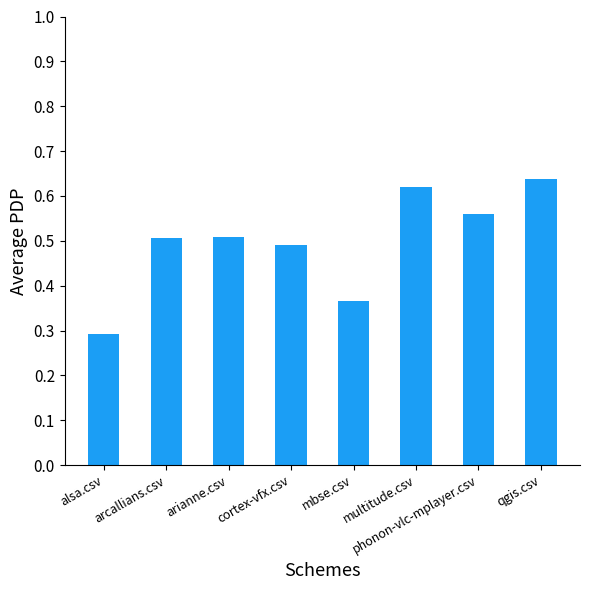

Count the values in the range 0 to 1.

8